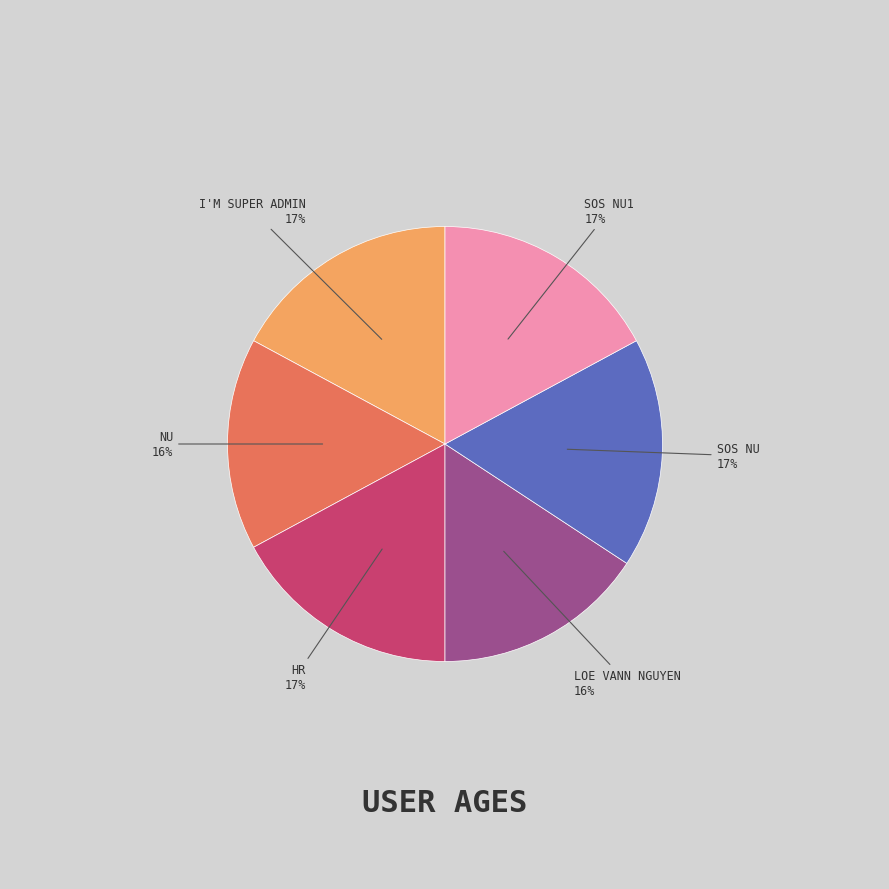

To the nearest percent, what is the difference between the largest and smallest slice percentages?

1%